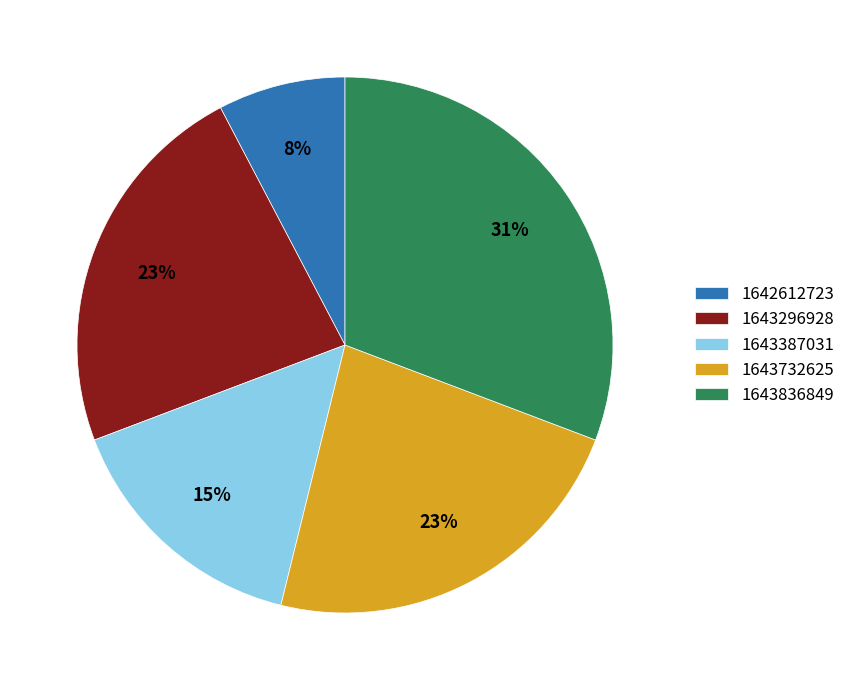

Approximately how many times larger is the value at 1643387031 compared to 1643296928?

0.7